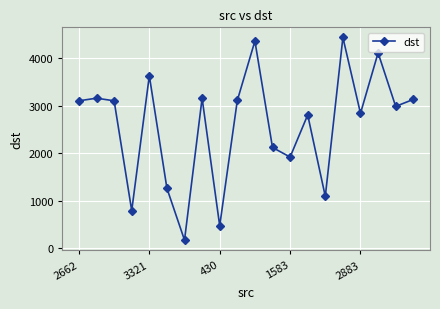

What is the greatest value displayed?

4439